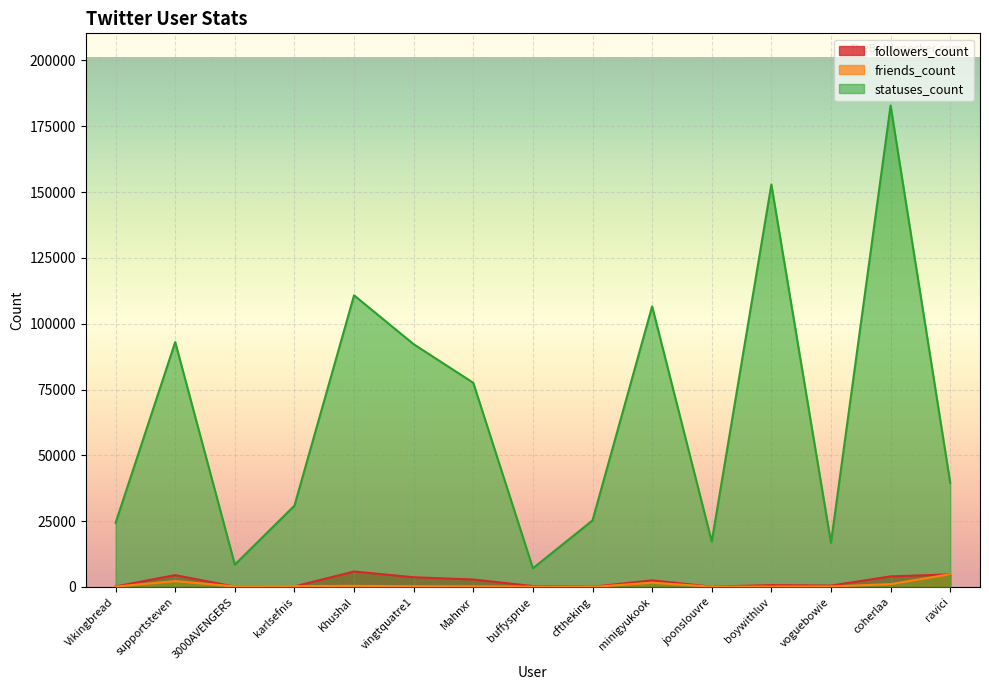

What are all the series names shown in the legend?

followers_count, friends_count, statuses_count